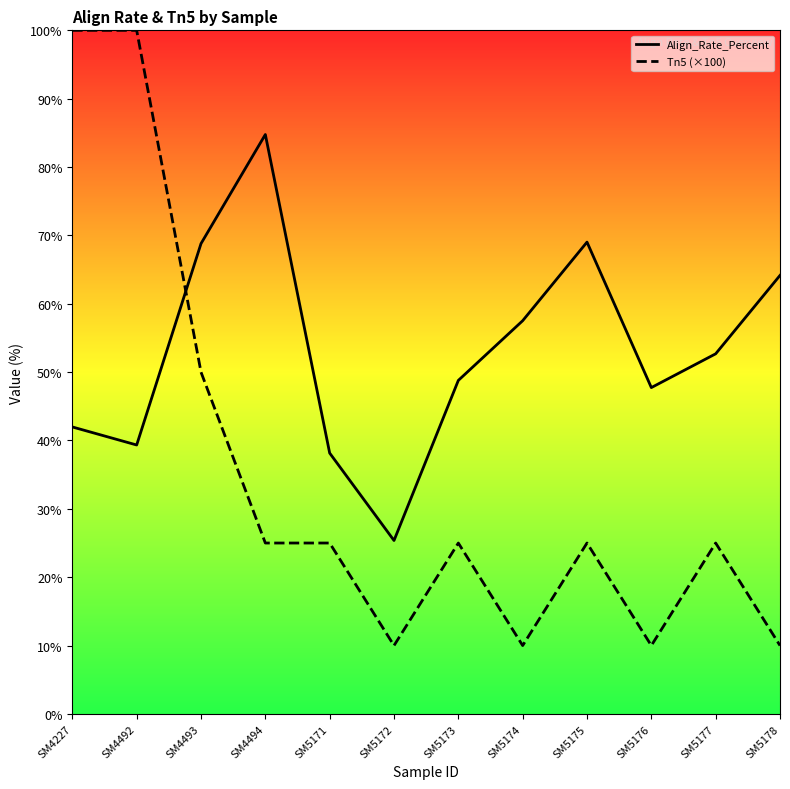

What are all the series names shown in the legend?

Align_Rate_Percent, Tn5 (×100)